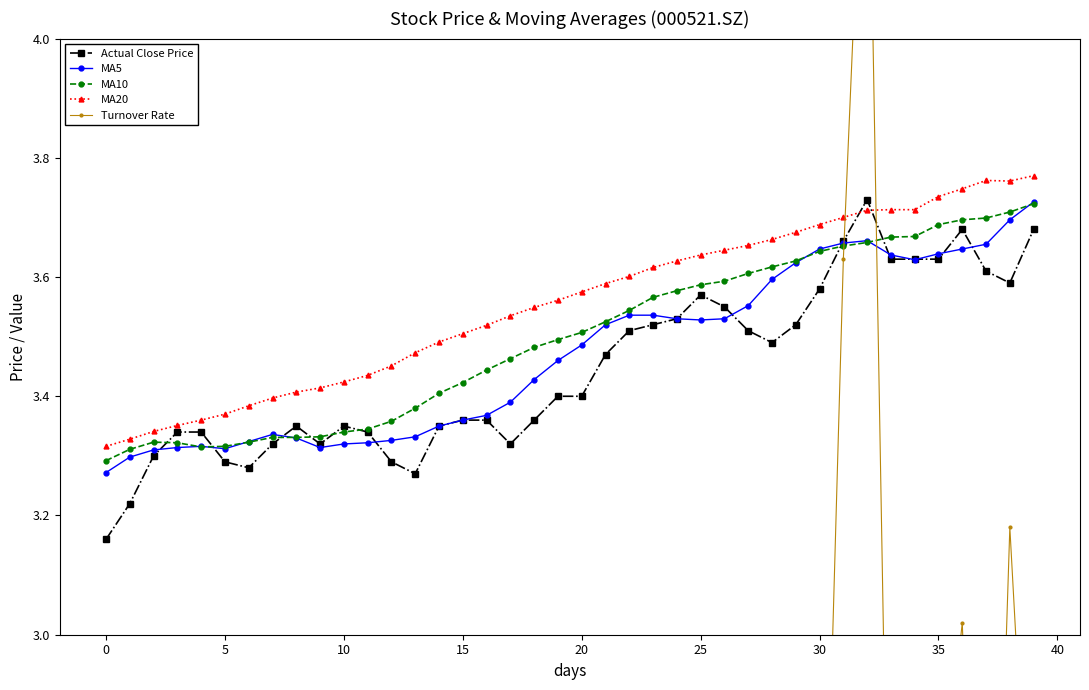

How many Actual Close Price values are between 3 and 4?

40